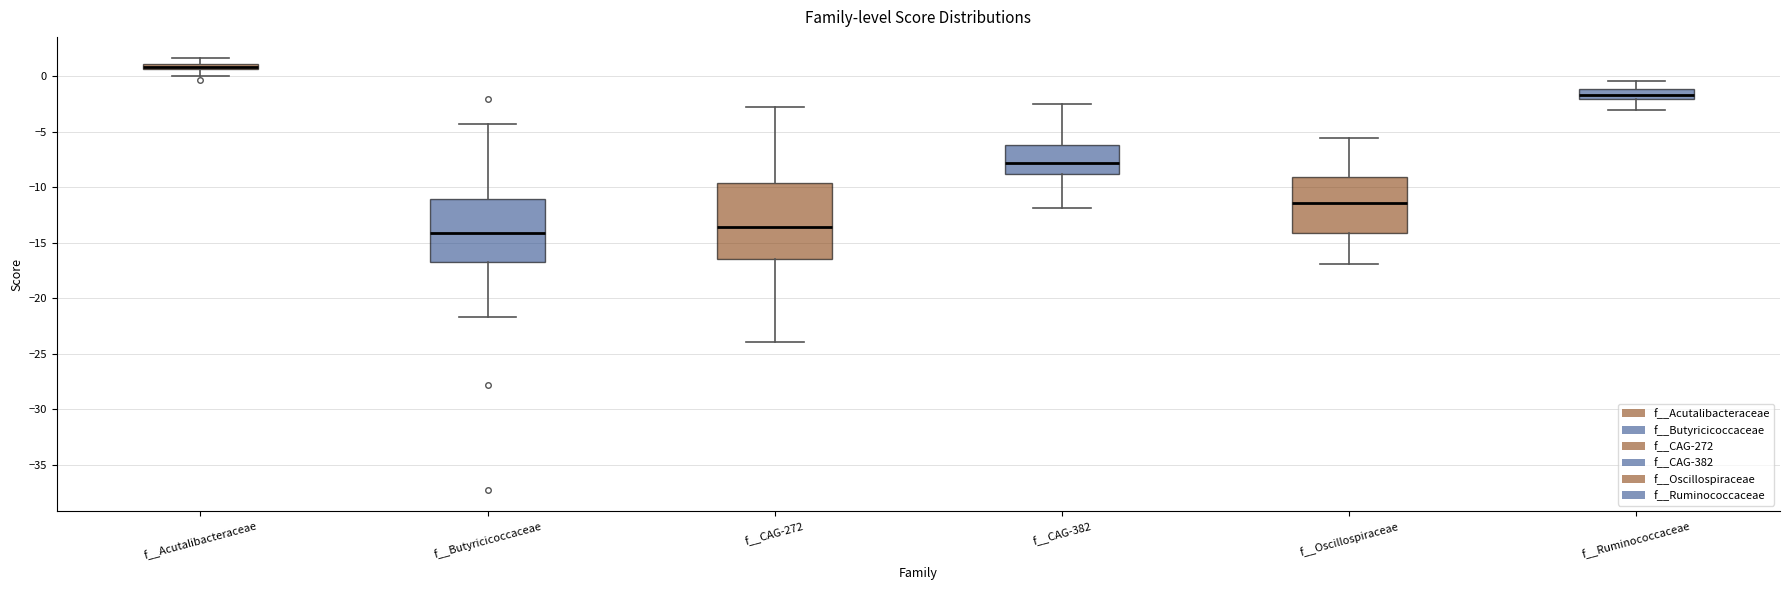

Which box is the tallest, from its lower edge to its upper edge?

f__CAG-272